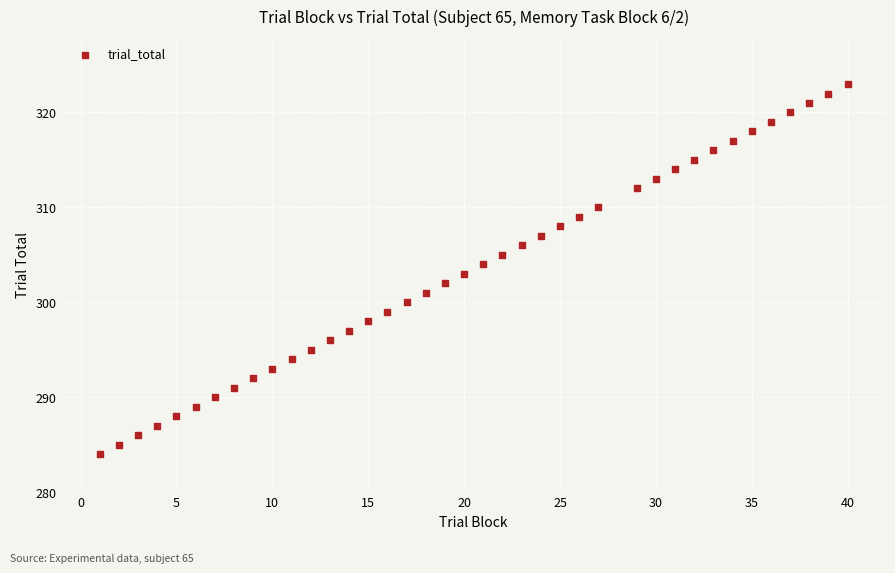

What is the range of X values (max minus min)?

39